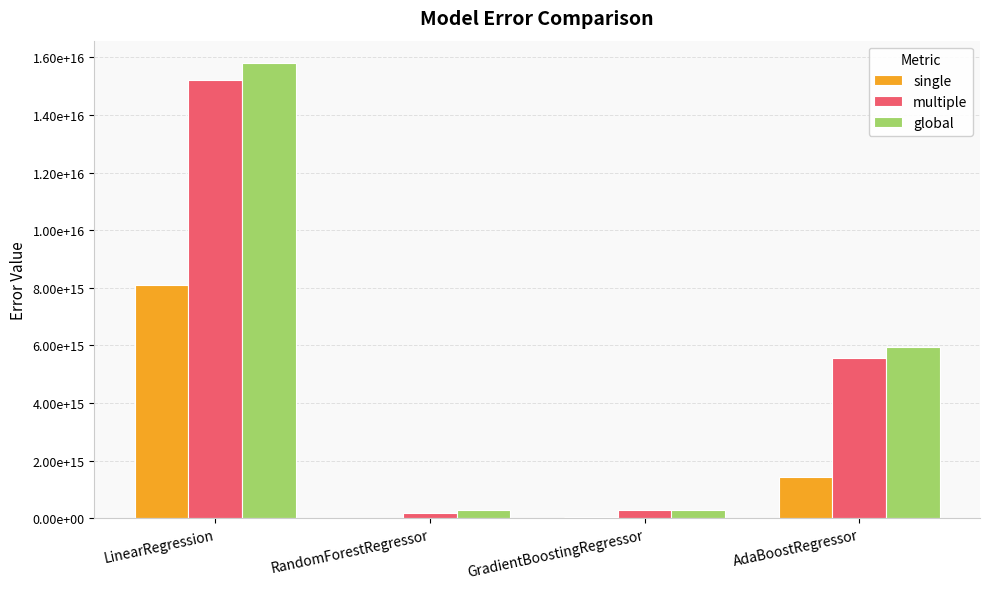

Which series has the widest spread of values?

global